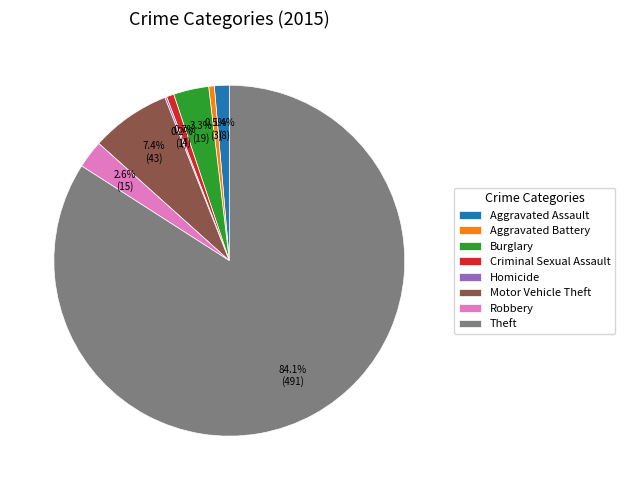

What percentage is NOT represented by Motor Vehicle Theft?

92.6%